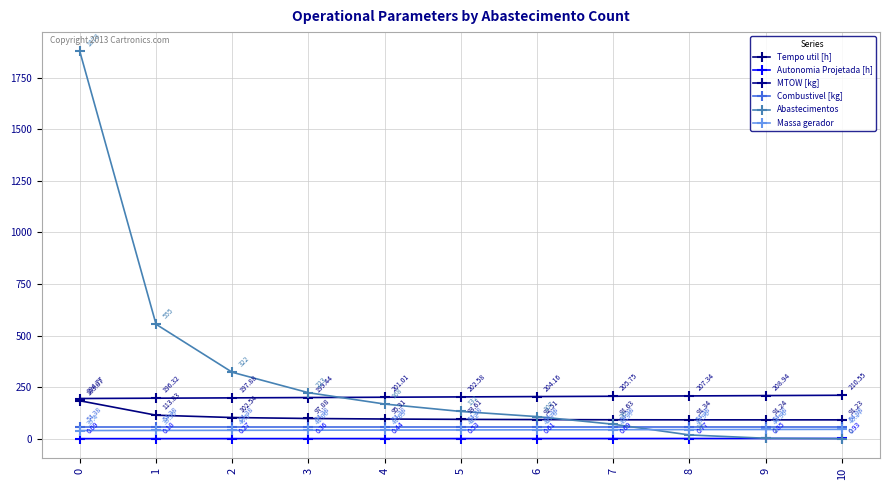

What is the difference between the Massa gerador values at 2 and 0?

1.1